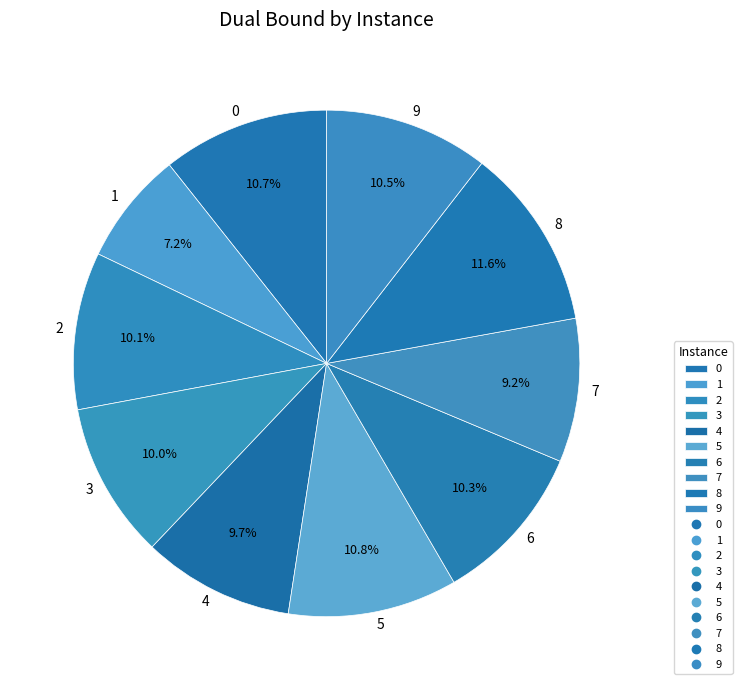

How many slices are in this pie chart?

10